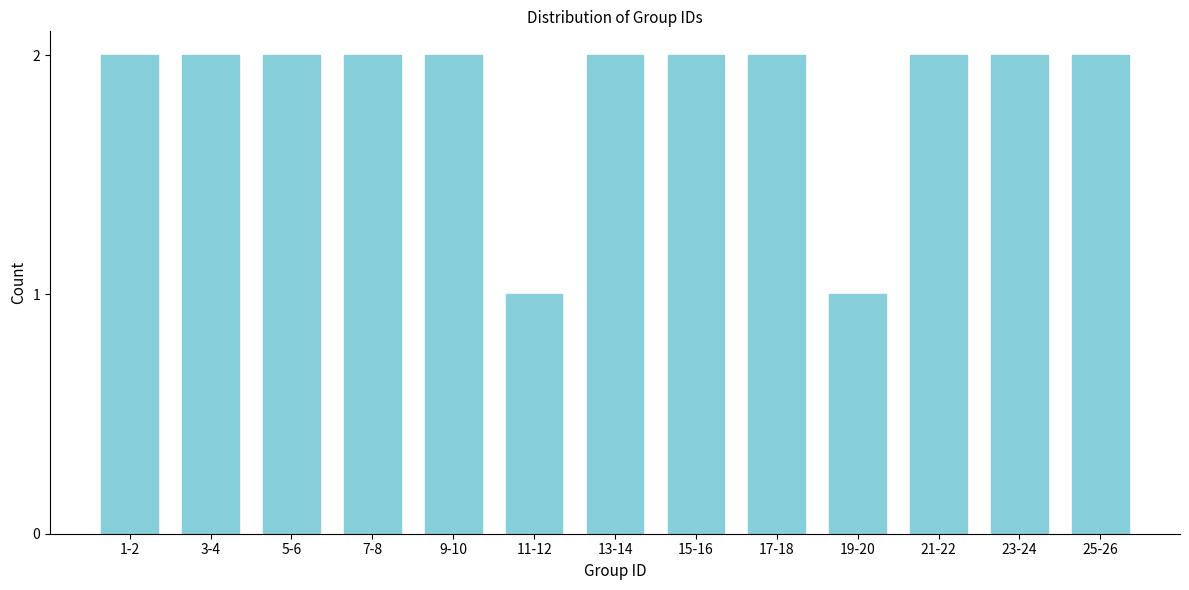

Reading right to left, extract all data points from this chart.

25-26=2	23-24=2	21-22=2	19-20=1	17-18=2	15-16=2	13-14=2	11-12=1	9-10=2	7-8=2	5-6=2	3-4=2	1-2=2